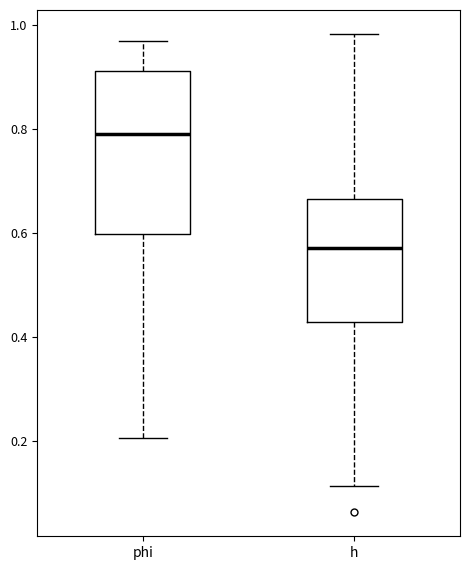

Where does the lower whisker of the box for h end on the y-axis? The values are not printed on the chart, so give them approximately, as read against the axis.

0.12